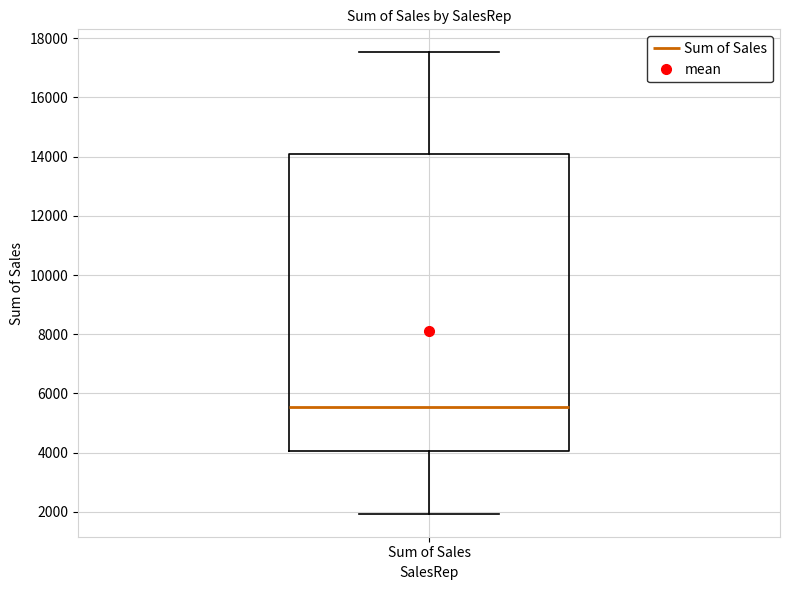

Read this box plot against the y-axis: the position of the median line, the range covered by the box, and the ends of both whiskers. The values are not printed on the chart, so give them approximately, as read against the axis.

median 5600, box 4000 to 14000, whiskers 2000 to 17600